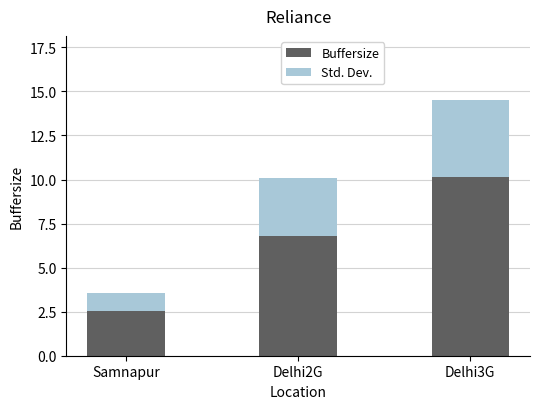

What is the sum of all Buffersize values?

19.5